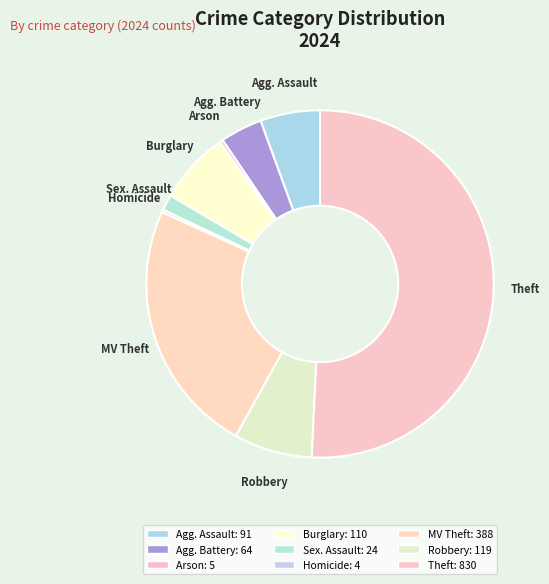

Do Theft and Arson together represent more than half of the pie?

Yes